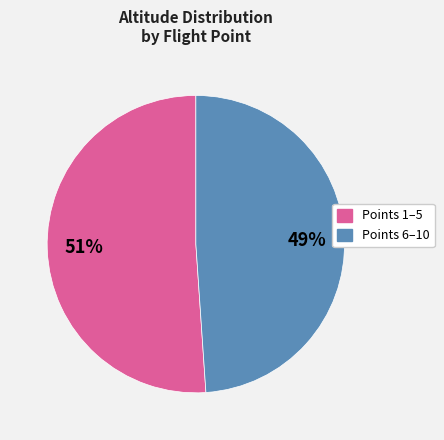

Is there a majority slice in this chart?

Yes